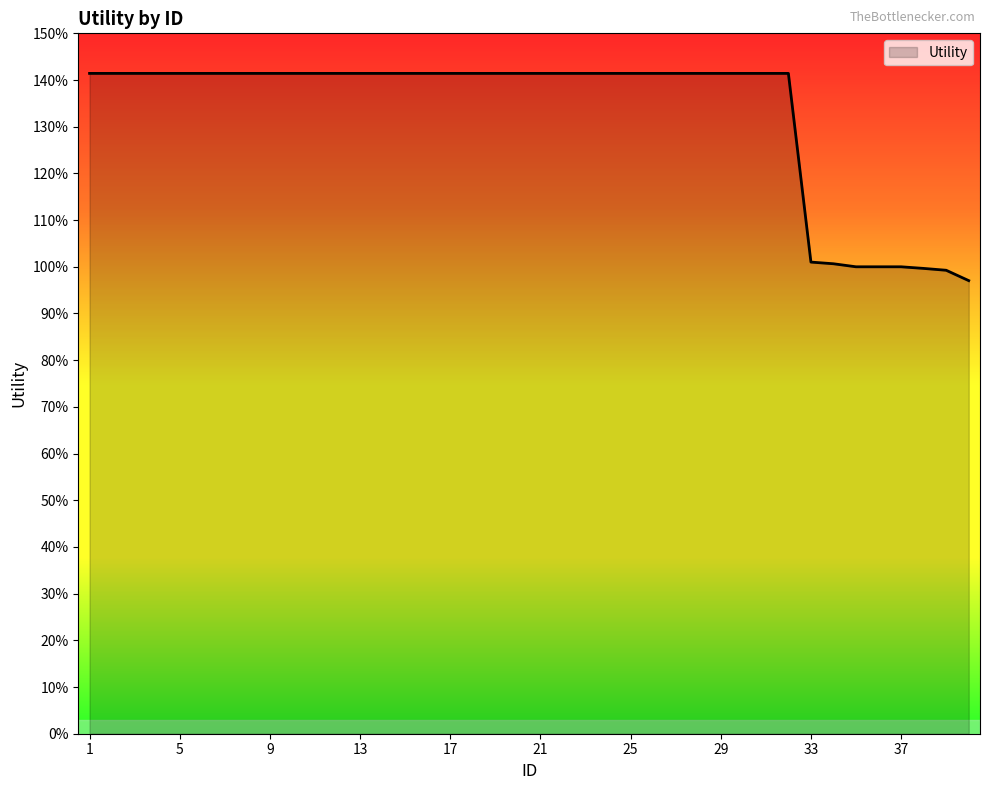

Rank the categories by value from lowest to highest.

40, 39, 38, 35, 36, 37, 34, 33, 1, 2, 3, 4, 5, 6, 7, 8, 9, 10, 11, 12, 13, 14, 15, 16, 17, 18, 19, 20, 21, 22, 23, 24, 25, 26, 27, 28, 29, 30, 31, 32